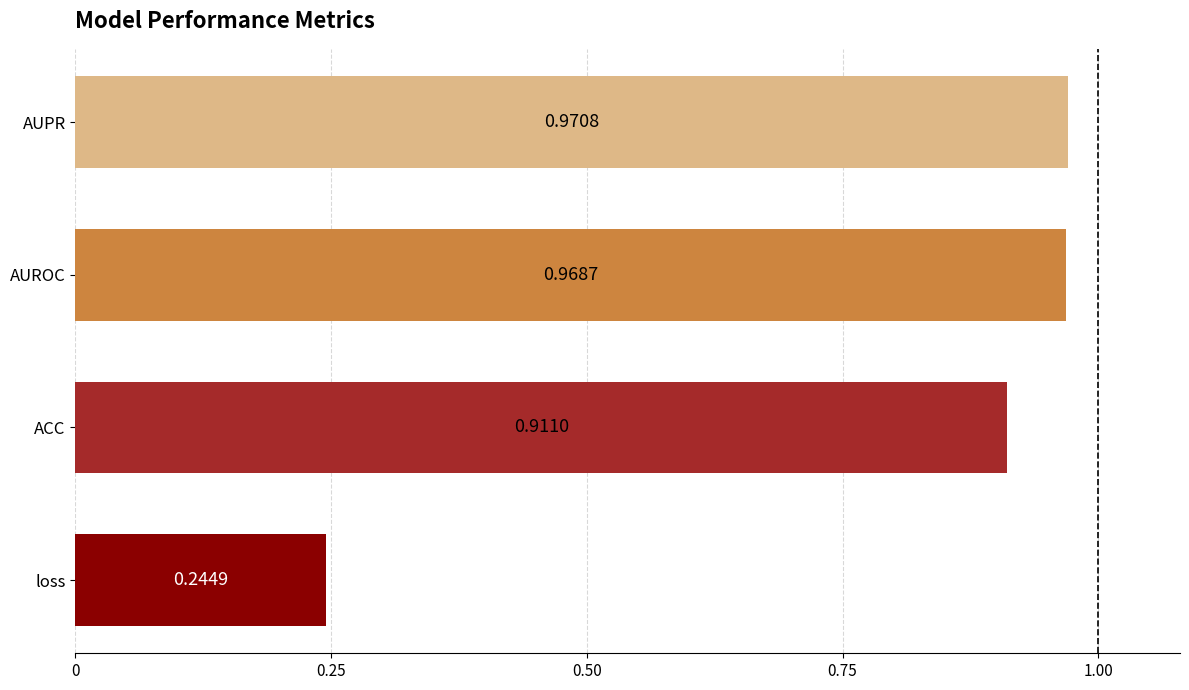

Which category has the highest value across all series?

AUPR